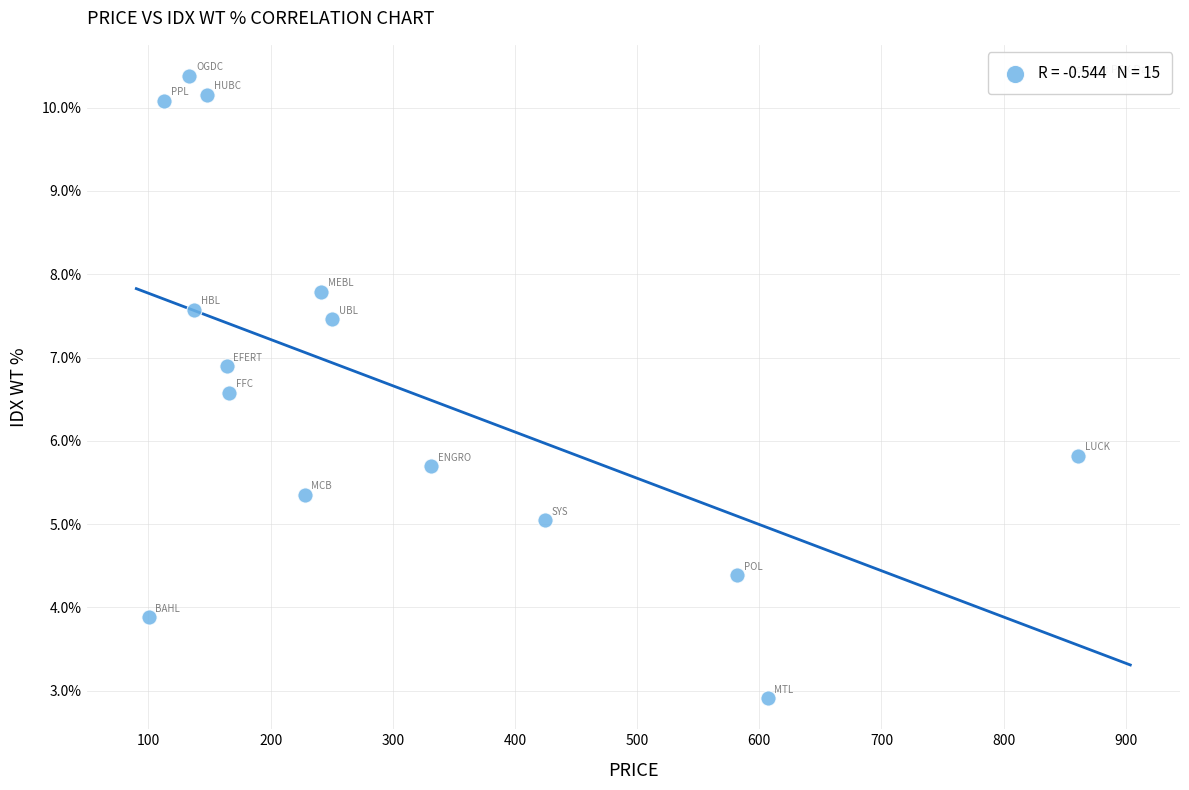

What is the range of X values (max minus min)?

760.5